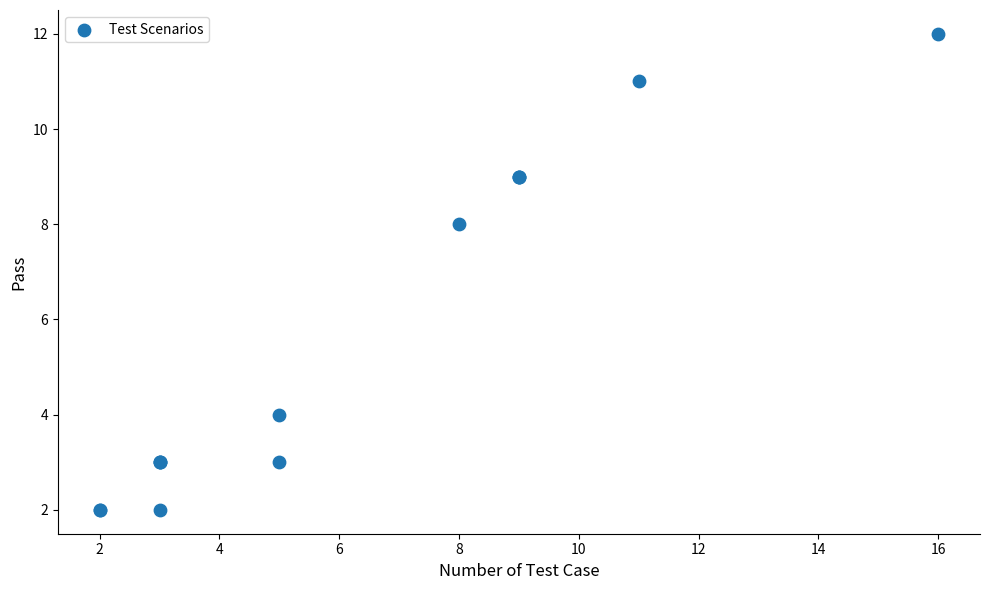

What Y value in the scatter plot is closest to 7?

8